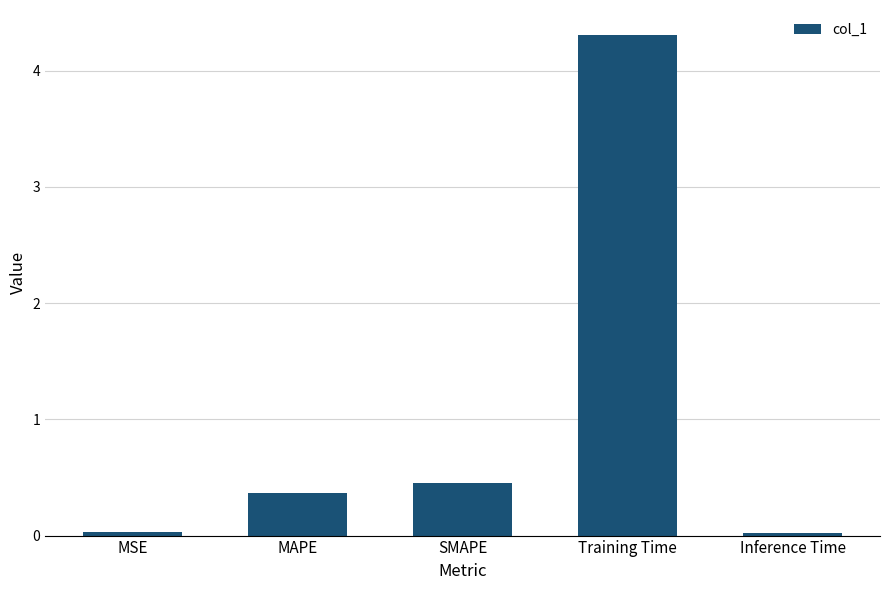

The chart shows a value of 0.4 at MAPE. True or false?

True